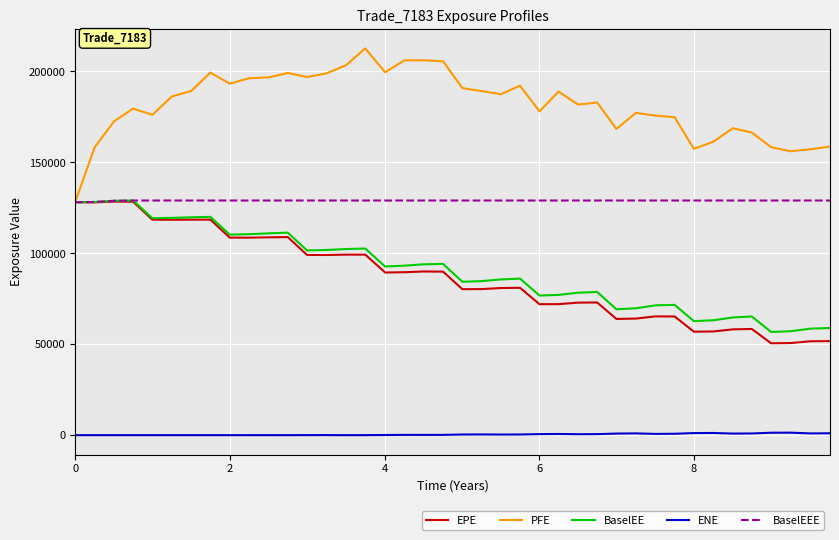

What is the greatest value displayed?

212657.0